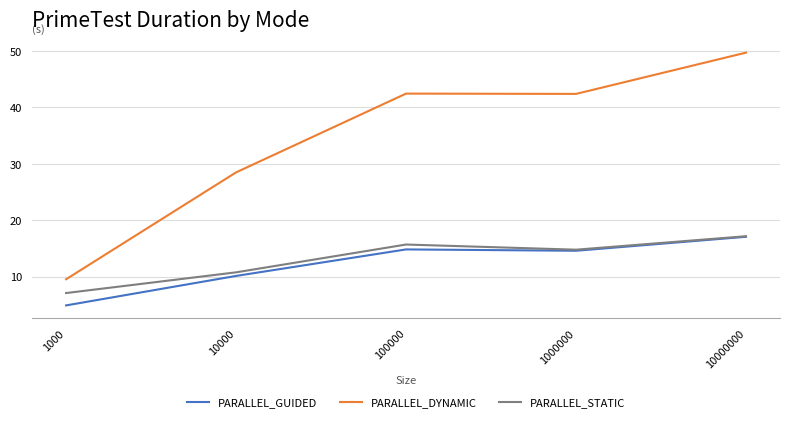

Does the chart have visible grid lines?

Yes